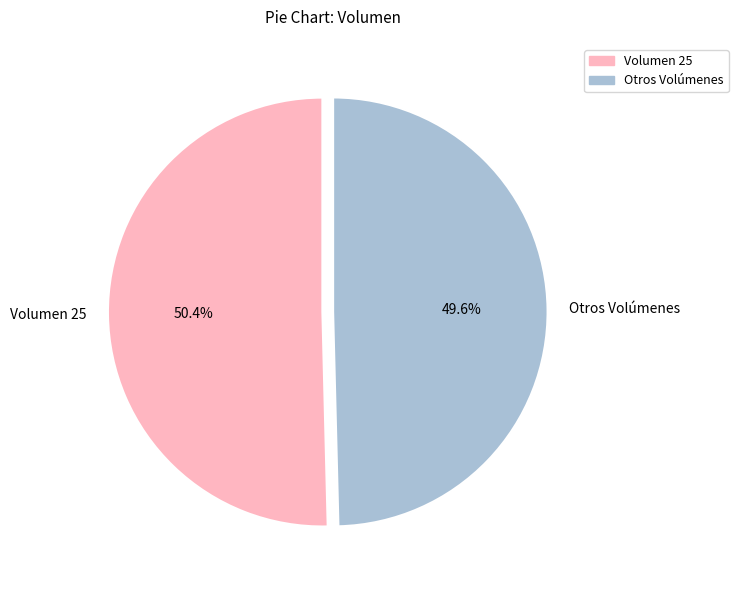

Approximately how many times larger is the value at Otros Volúmenes compared to Volumen 25?

1.0